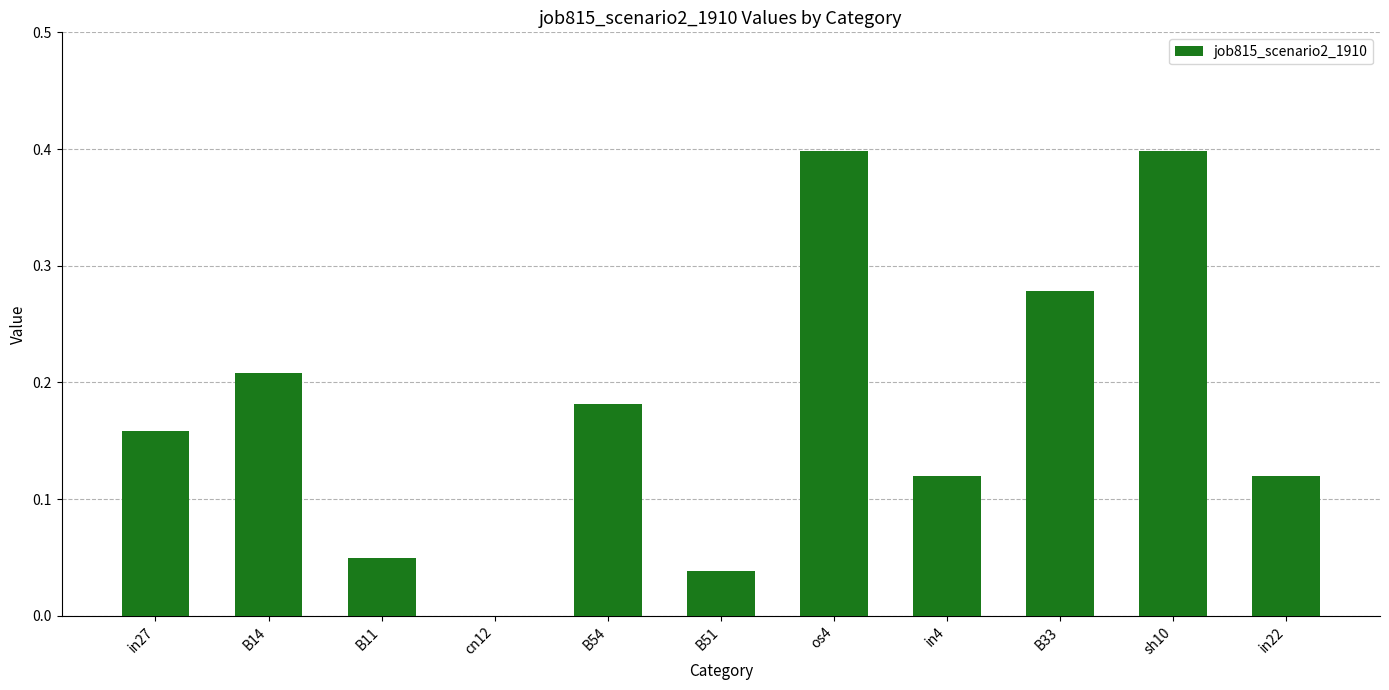

What is the sum of all values?

2.0